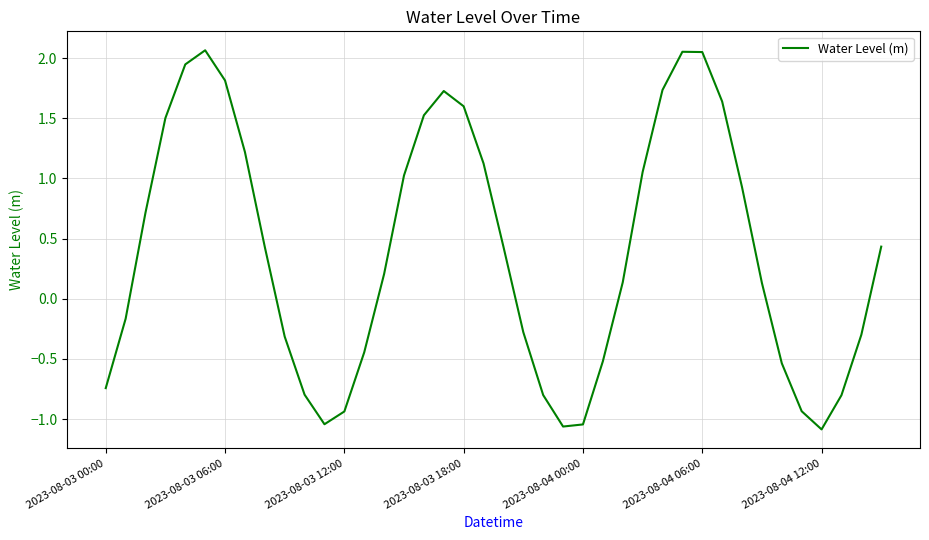

What is the difference between the maximum and minimum values?

3.2